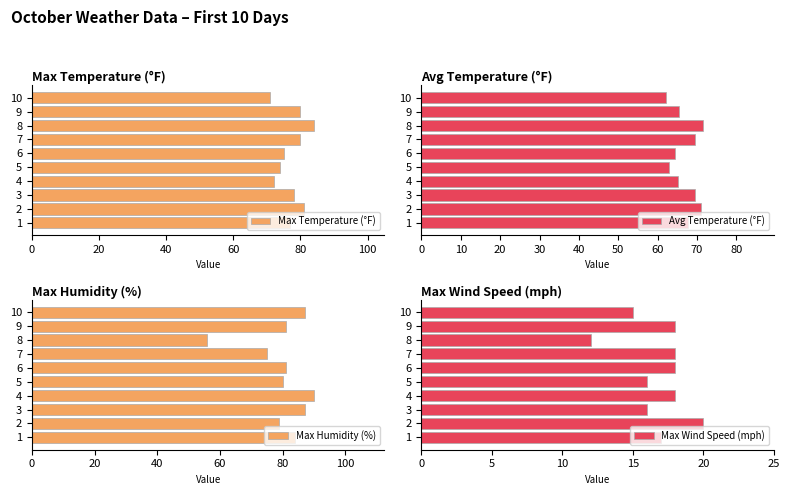

What is the maximum value for Avg Temperature (°F)?

71.6